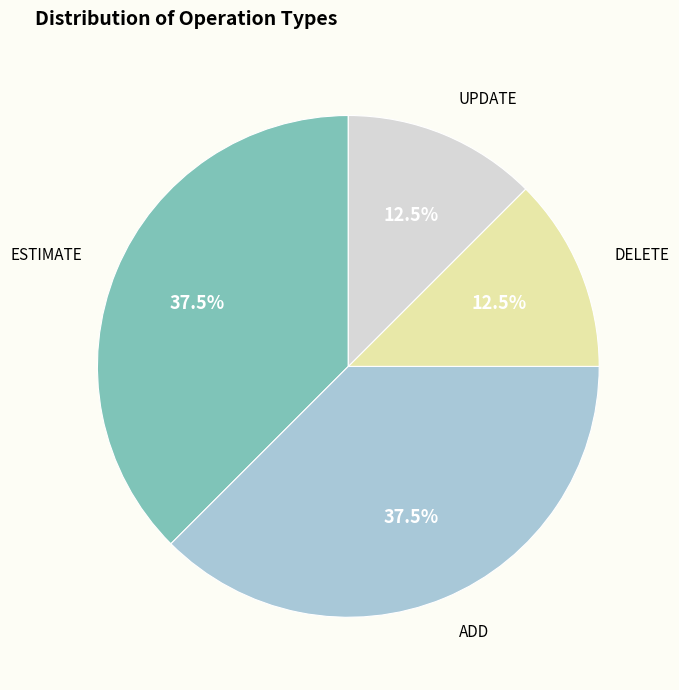

Between UPDATE and ESTIMATE, which is larger?

ESTIMATE